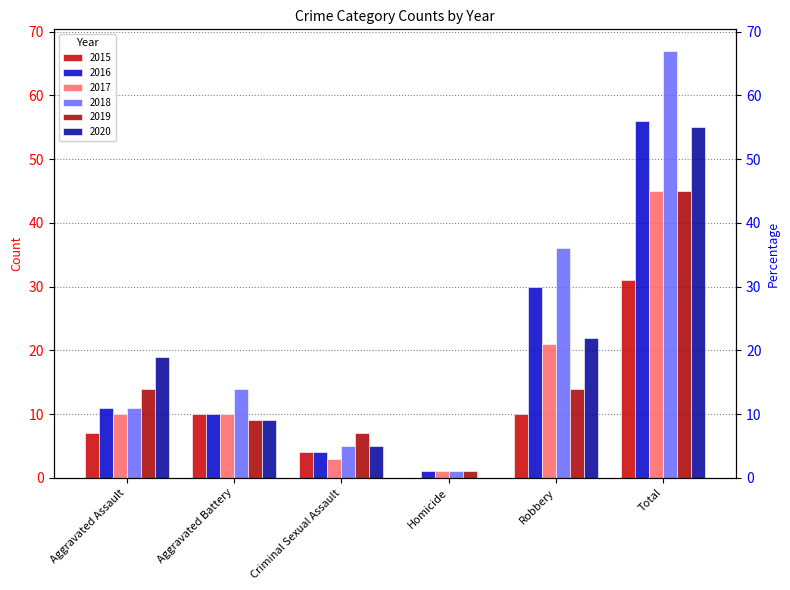

What is the difference between the second highest and minimum values in the 2015 series?

10